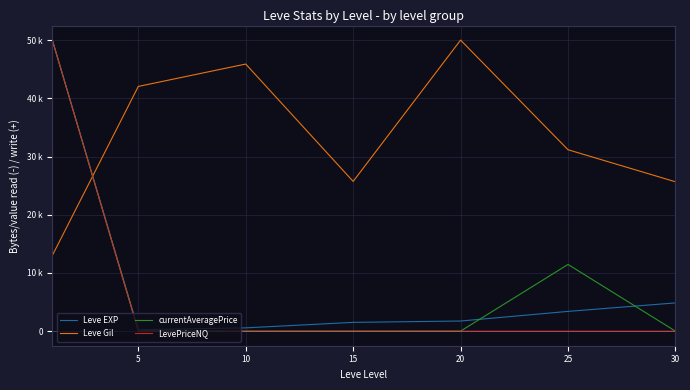

What are all the series names shown in the legend?

Leve EXP, Leve Gil, currentAveragePrice, LevePriceNQ